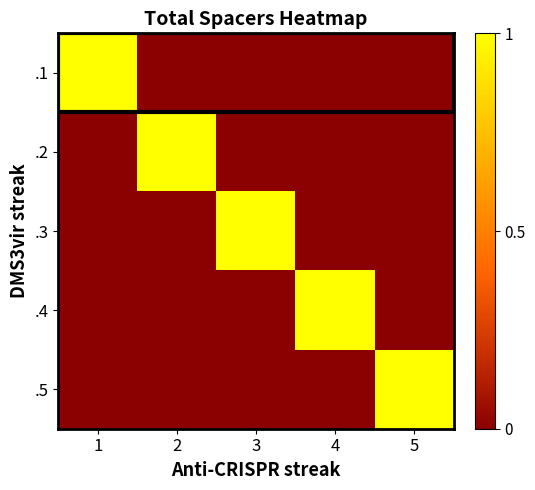

Reading left to right, list all the values displayed in this chart.

.1: 1=1	2=0	3=0	4=0	5=0
.2: 1=0	2=1	3=0	4=0	5=0
.3: 1=0	2=0	3=1	4=0	5=0
.4: 1=0	2=0	3=0	4=1	5=0
.5: 1=0	2=0	3=0	4=0	5=1